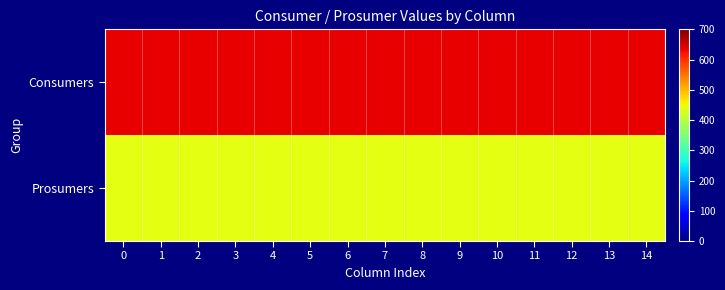

Which series has the widest spread of values?

Consumers